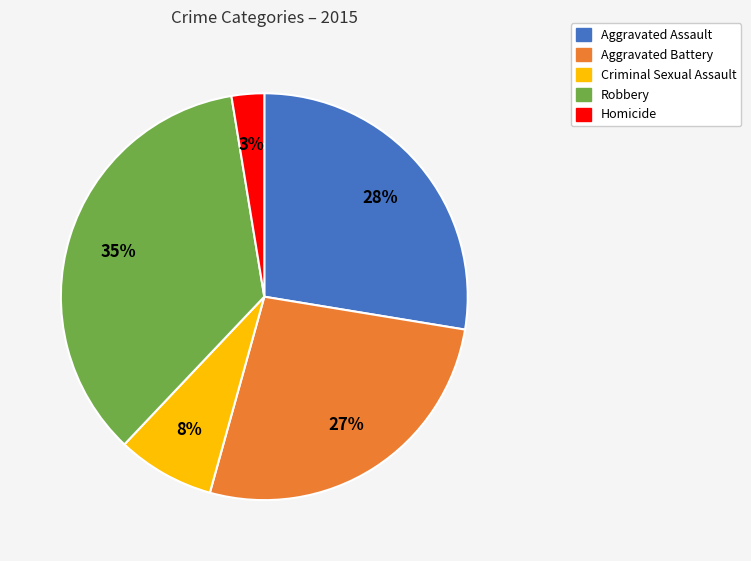

How many slices are in this pie chart?

5